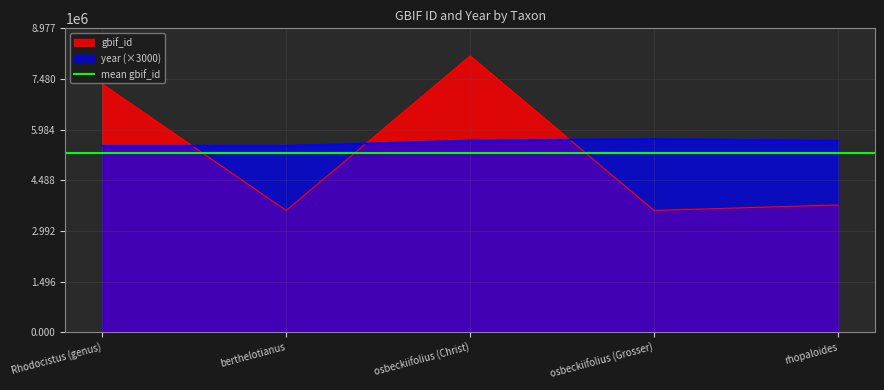

What is the minimum value shown in the chart?

3596030